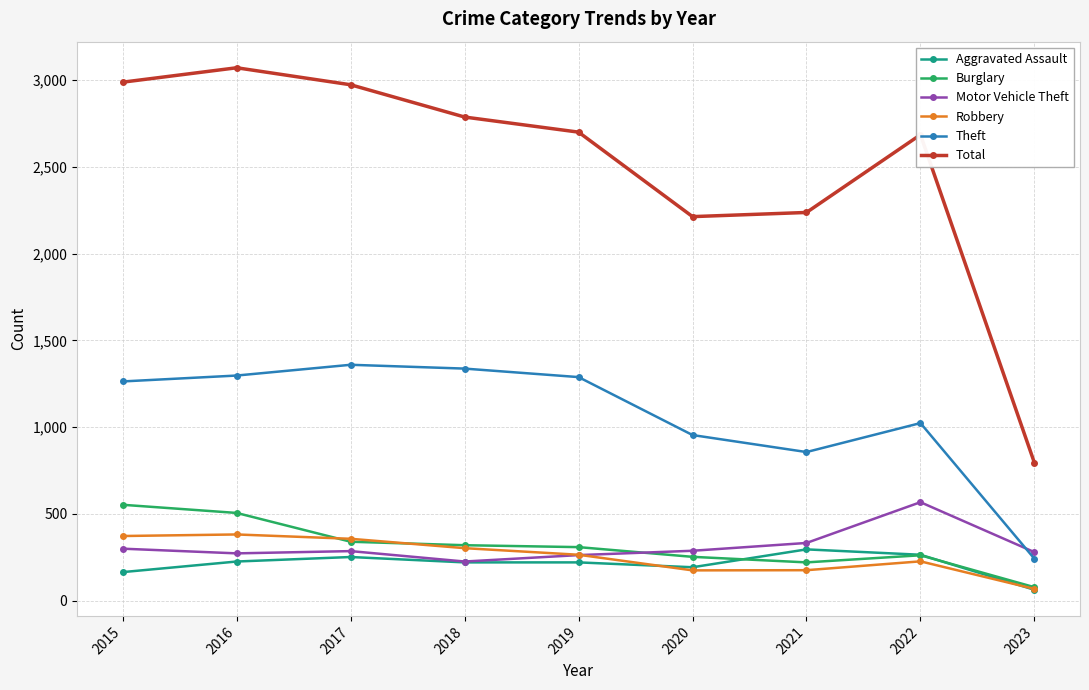

What is the difference between the Total values at 2018 and 2020?

574